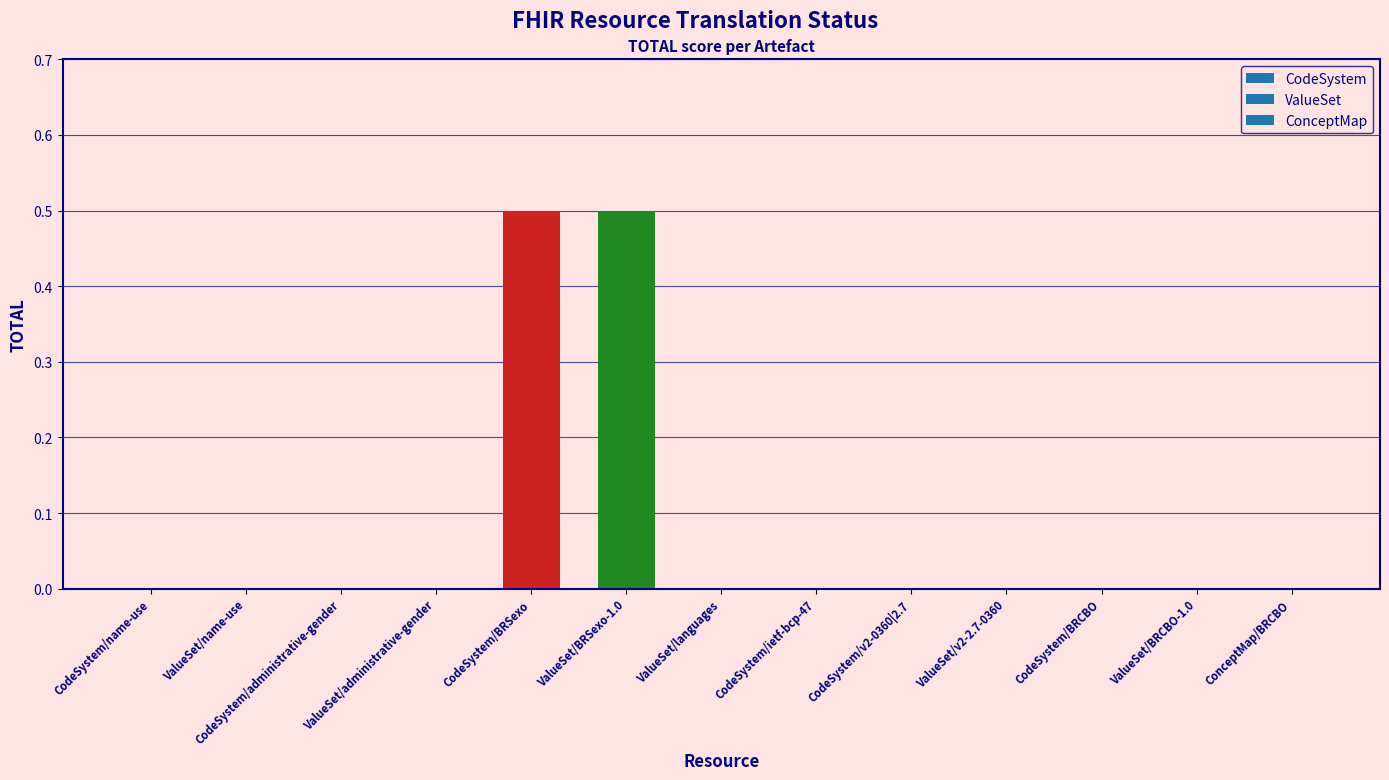

At which category does the chart reach its minimum across all series?

CodeSystem/name-use